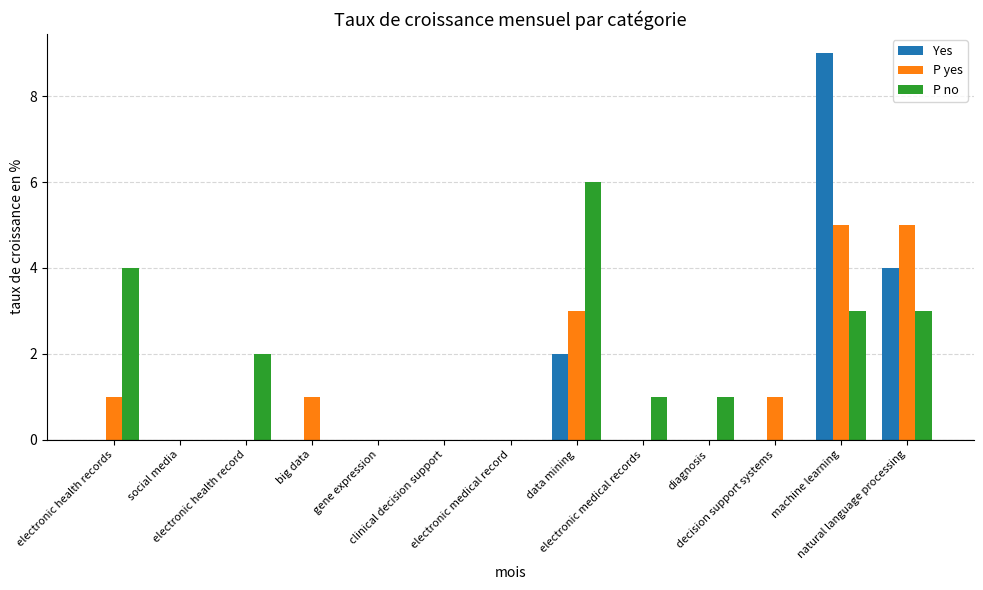

At which label does Yes reach its peak?

machine learning